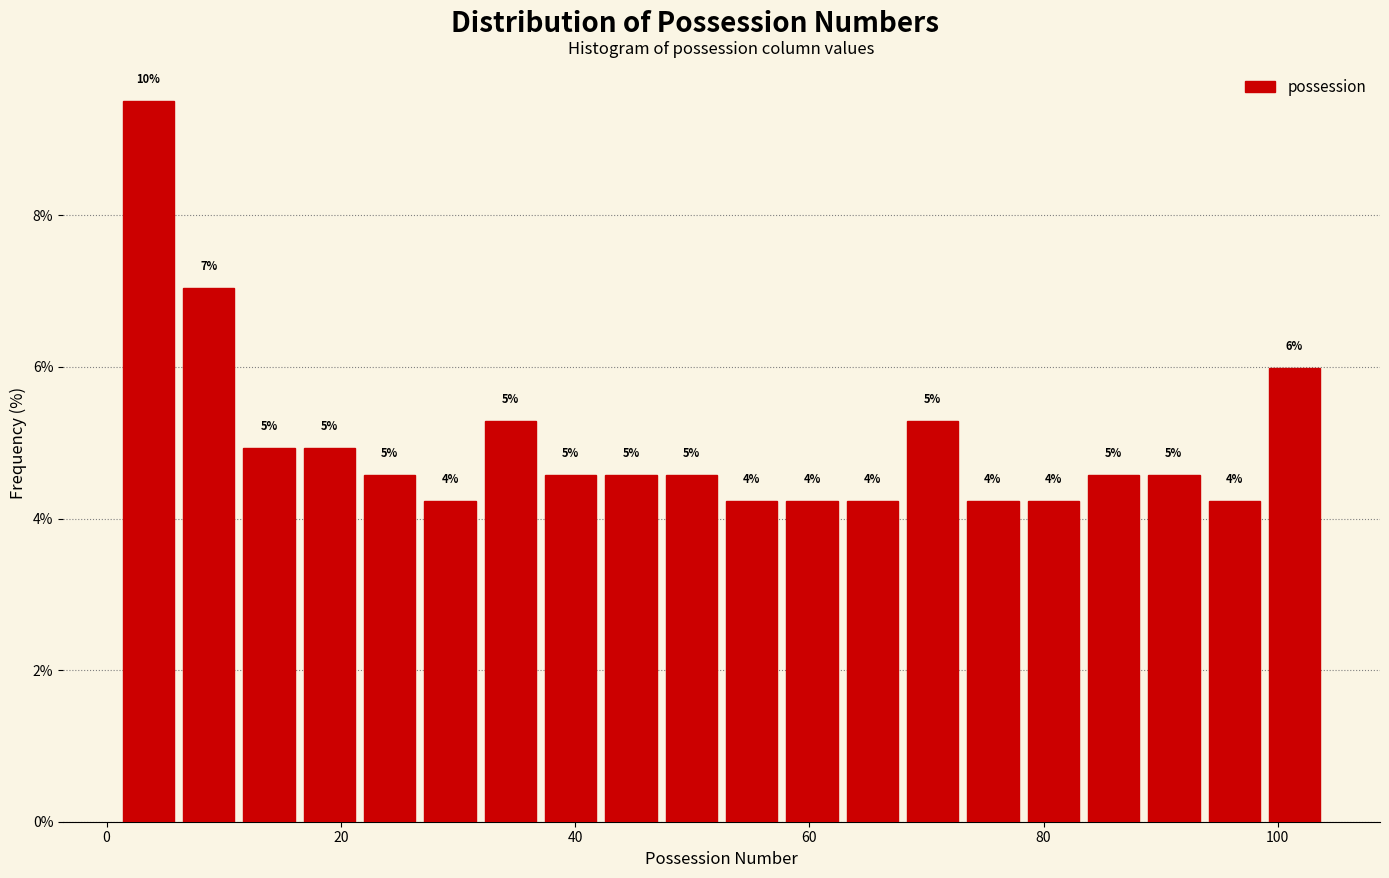

Read against the x-axis, roughly where is the centre of the tallest bar?

4